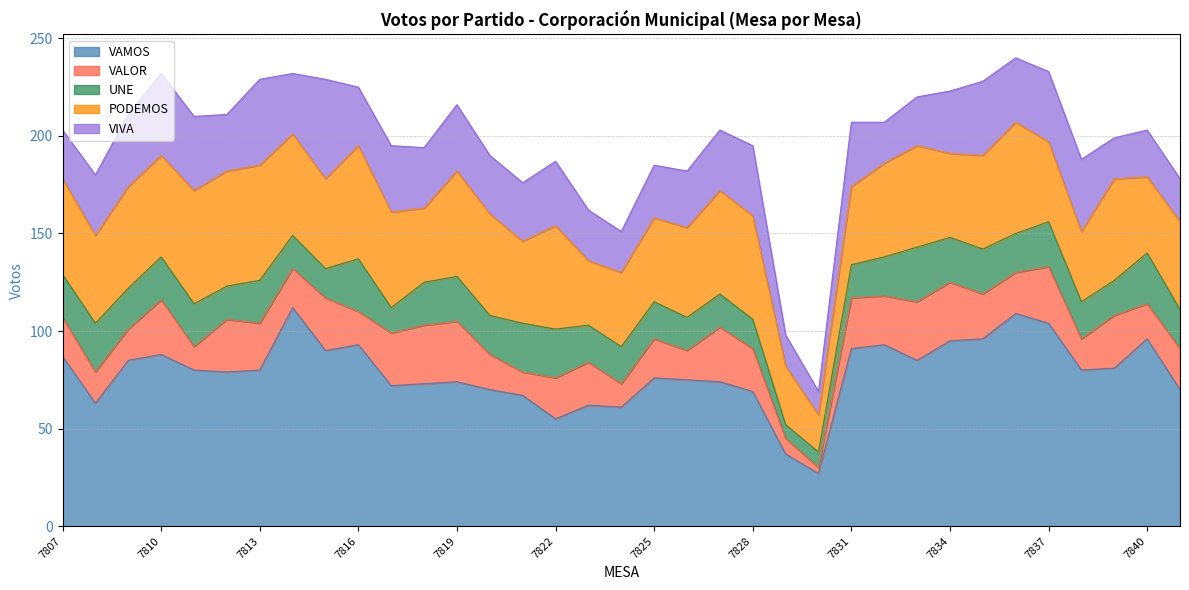

How many data points in VIVA are less than 31?

16